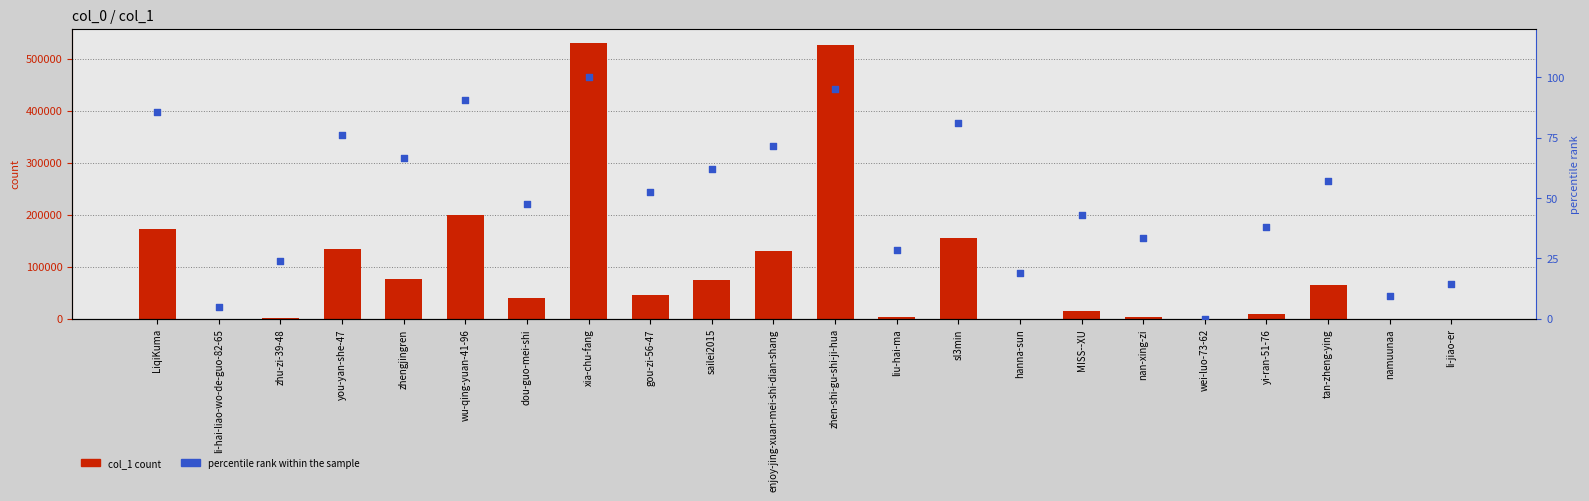

At which category is the sum across all series the highest?

xia-chu-fang